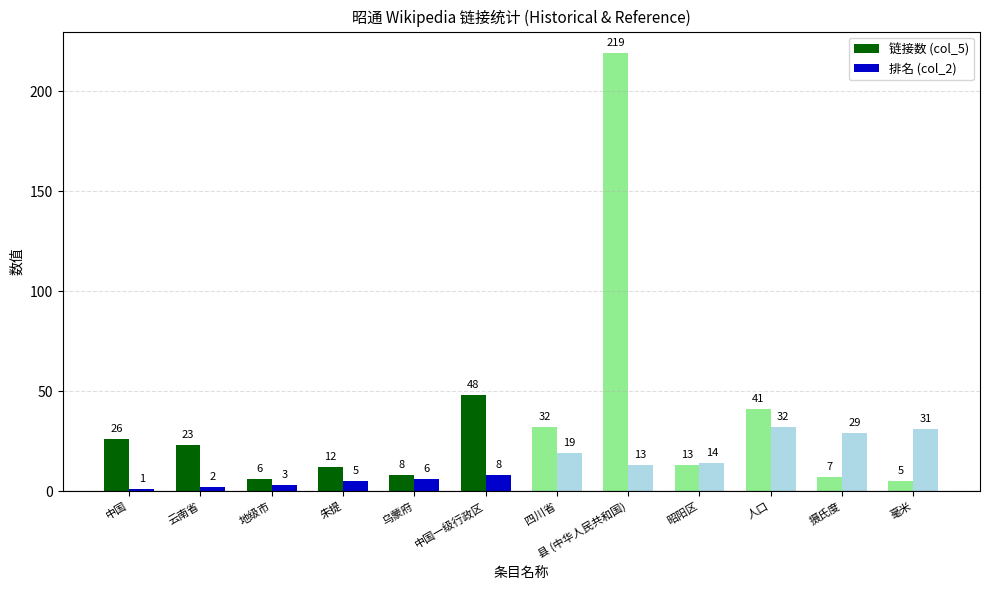

What is the label of the 2nd bar from the right?

乌蒙府